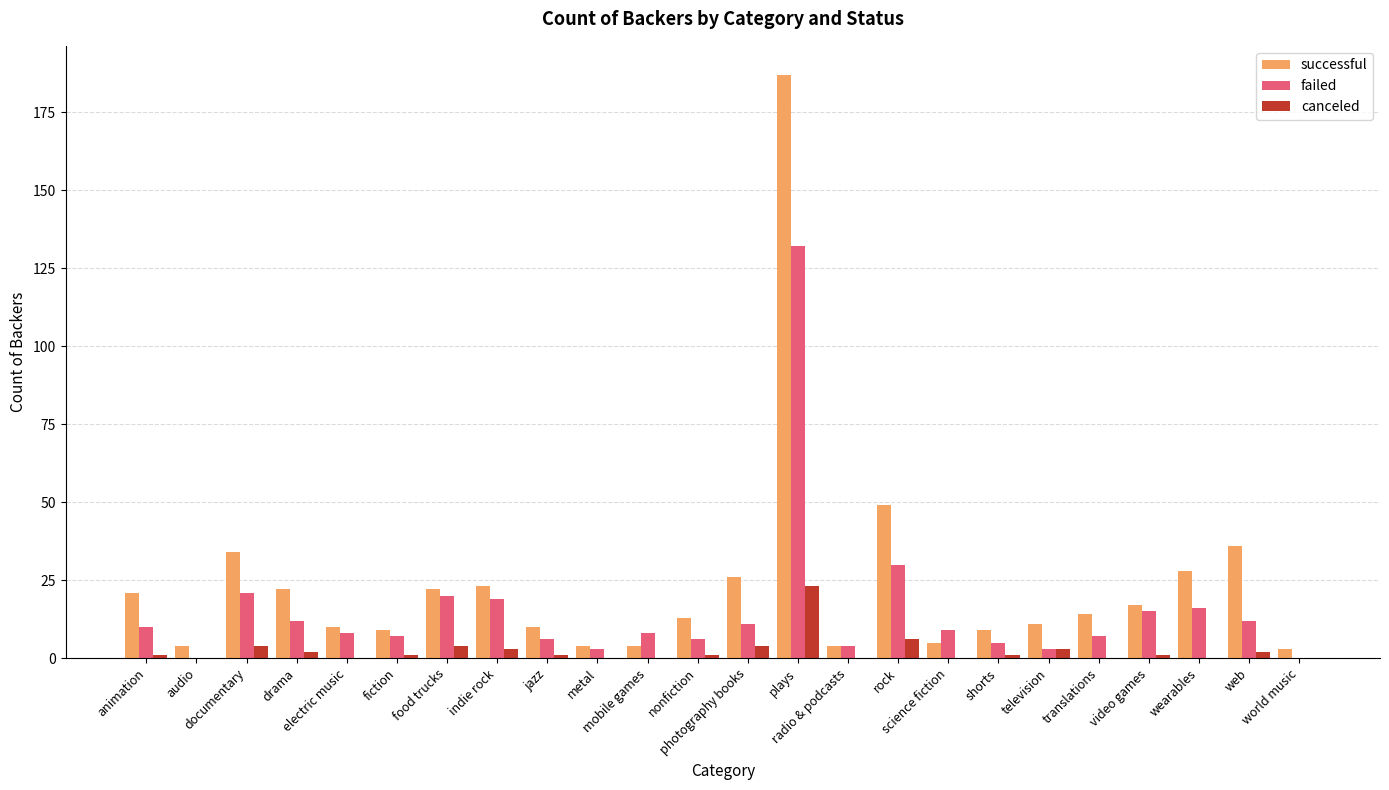

The canceled series shows 2 at web. True or false?

True